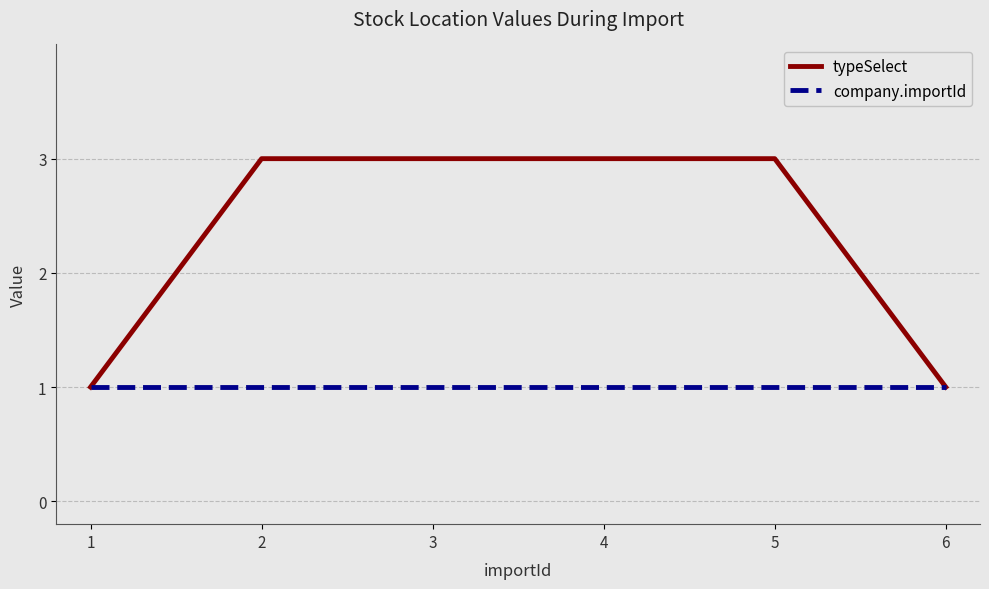

Reading left to right, transcribe all the data shown in this chart.

typeSelect: 1	3	3	3	3	1
company.importId: 1	1	1	1	1	1